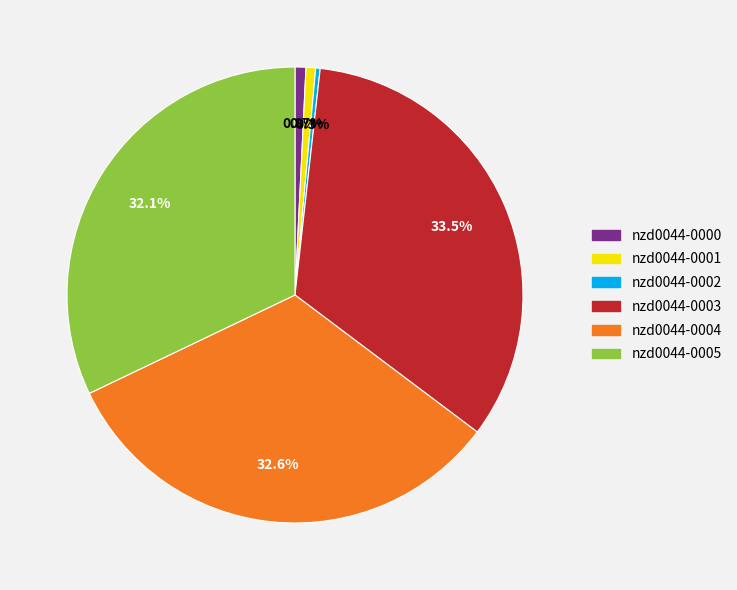

What is the largest slice in the pie chart?

nzd0044-0003